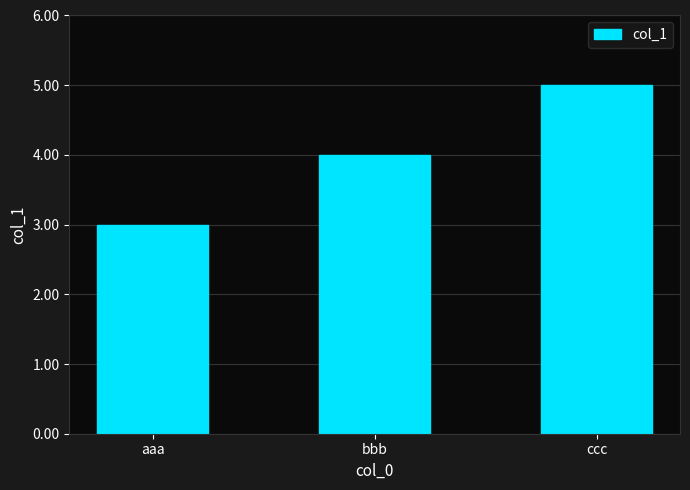

What is the approximate value at ccc?

5